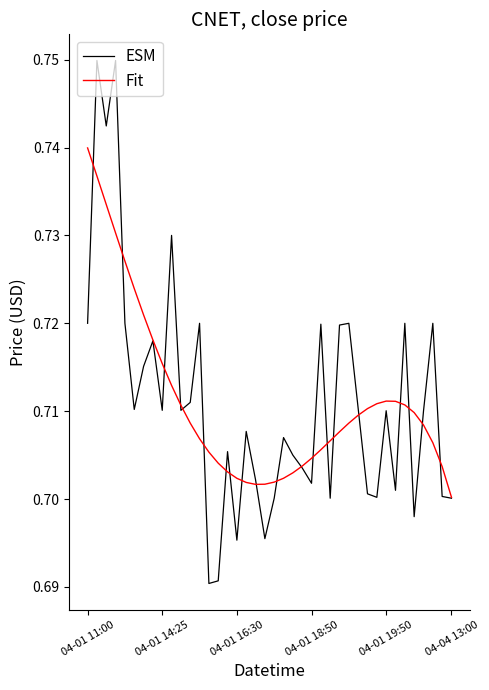

Which series has the widest spread of values?

ESM